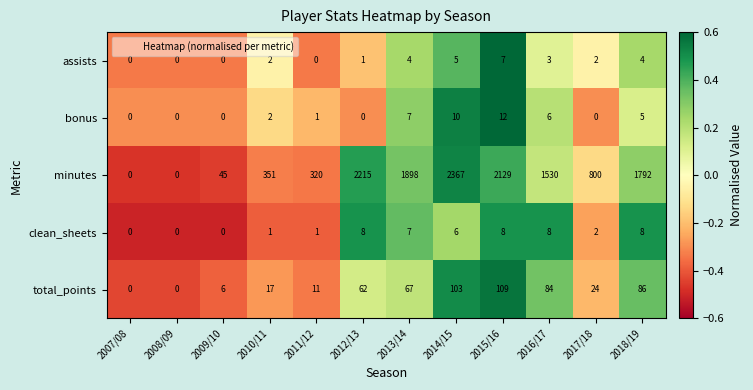

What is the greatest value displayed?

2367